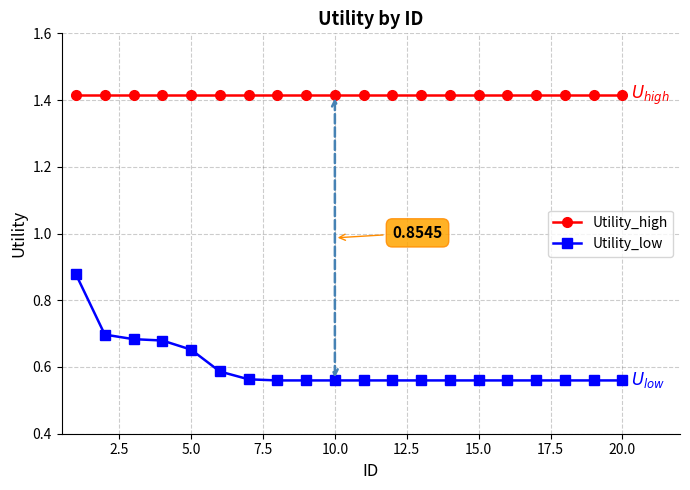

Which series has the widest spread of values?

Utility_low